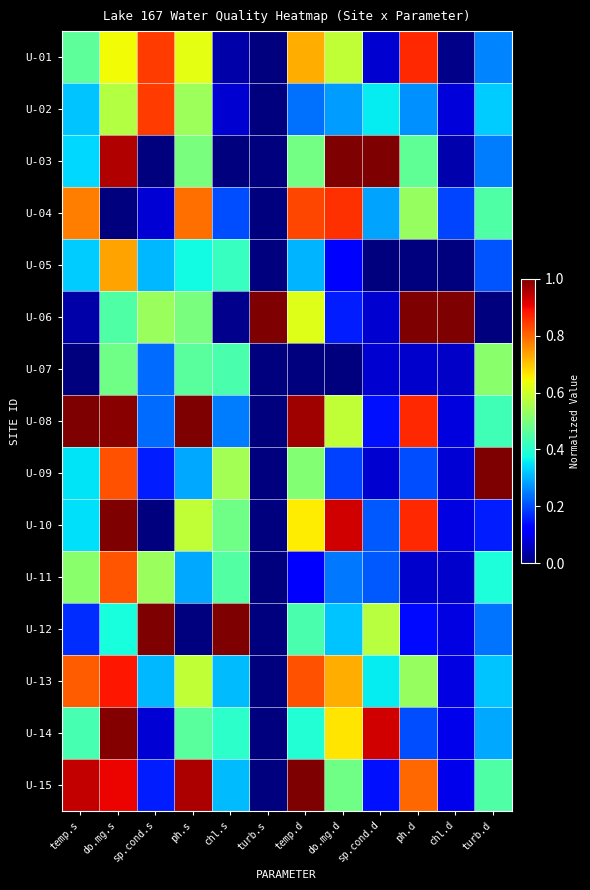

Which category has the highest value across all series?

do.mg.d